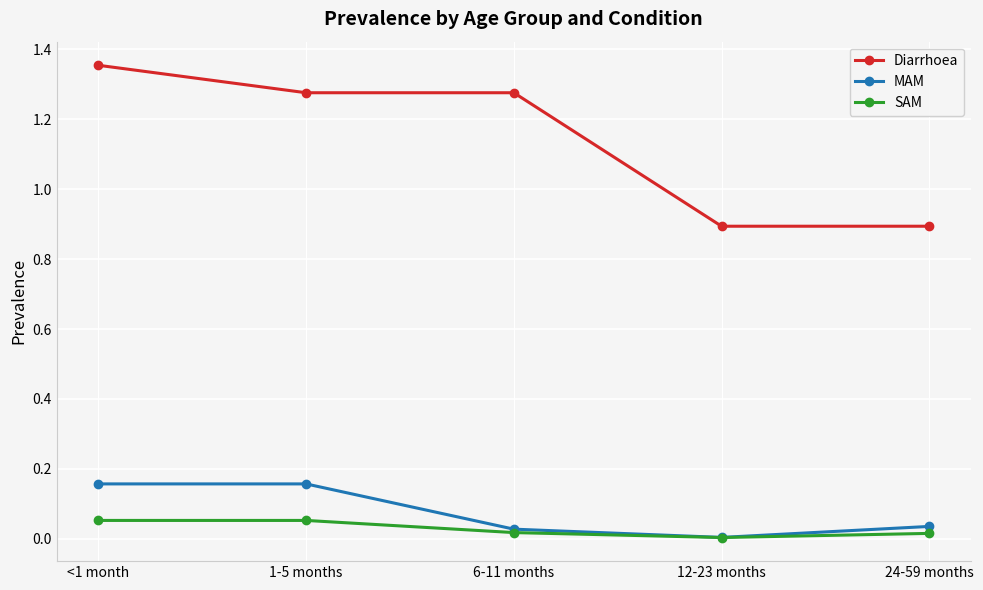

True or false: MAM has more than 2 interior local peaks.

False